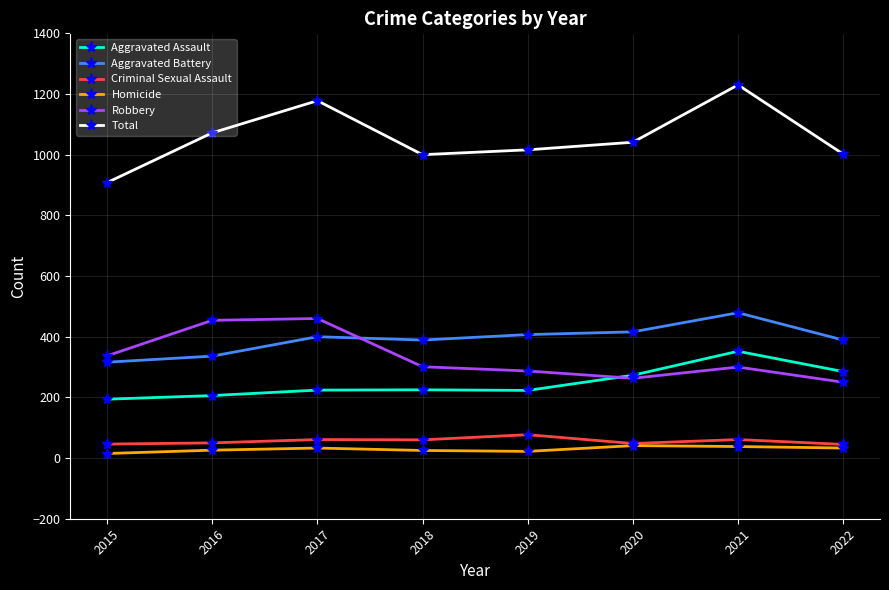

True or false: Aggravated Assault and Total intersect in this chart.

False